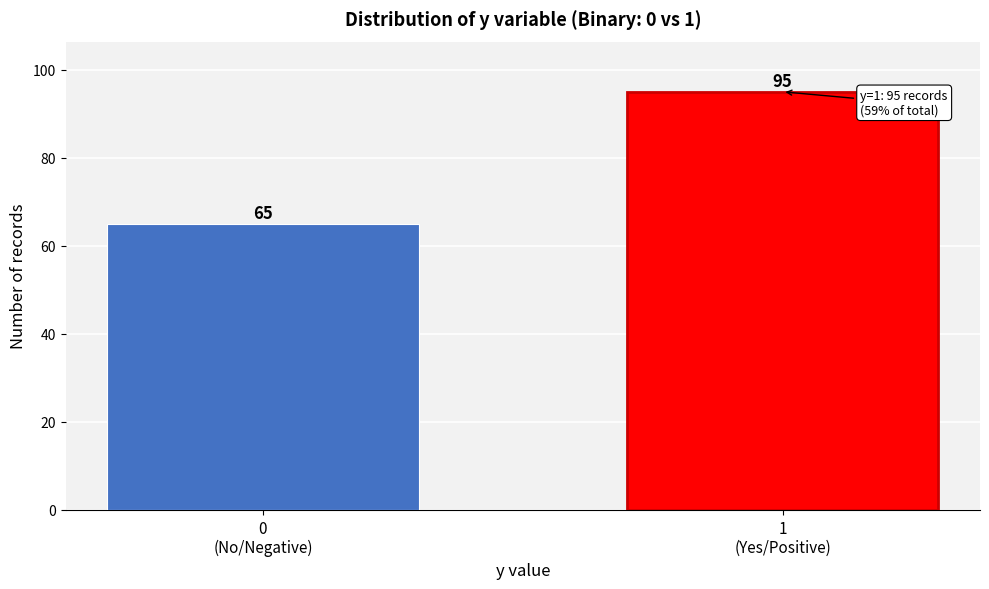

Reading right to left, list all the values displayed in this chart.

95	65